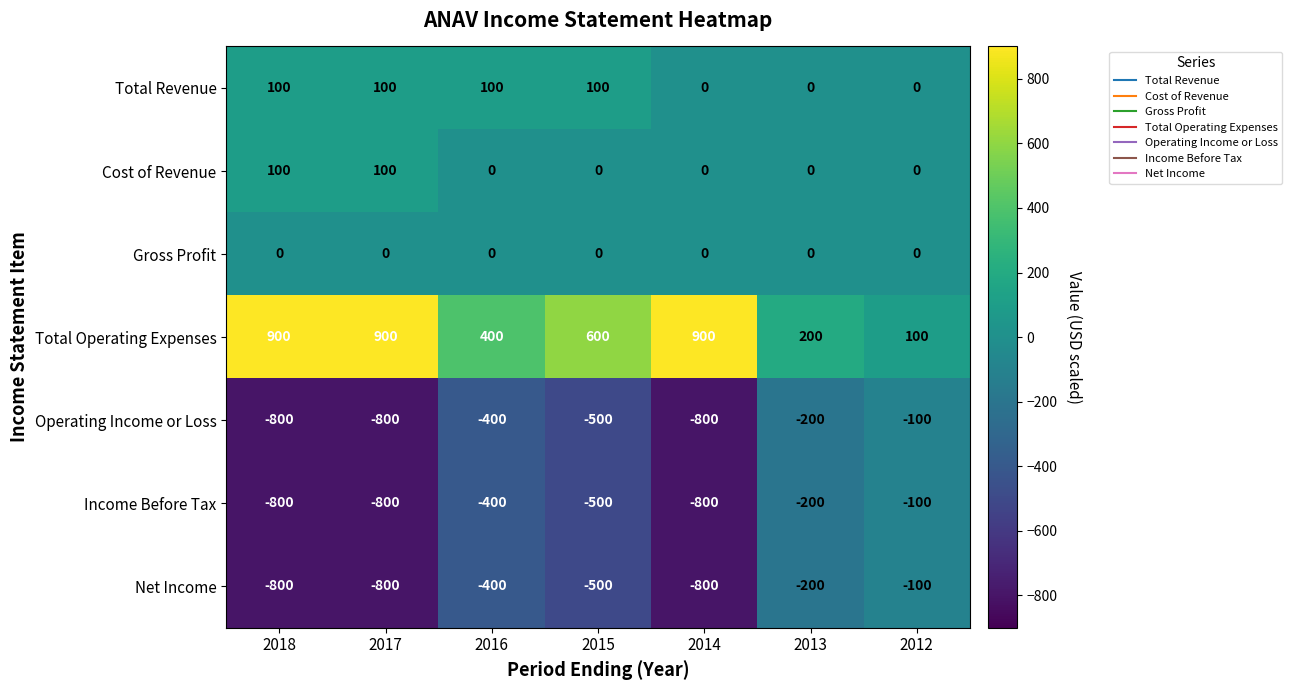

The value of Income Before Tax at 2014 is -800. True or false?

True